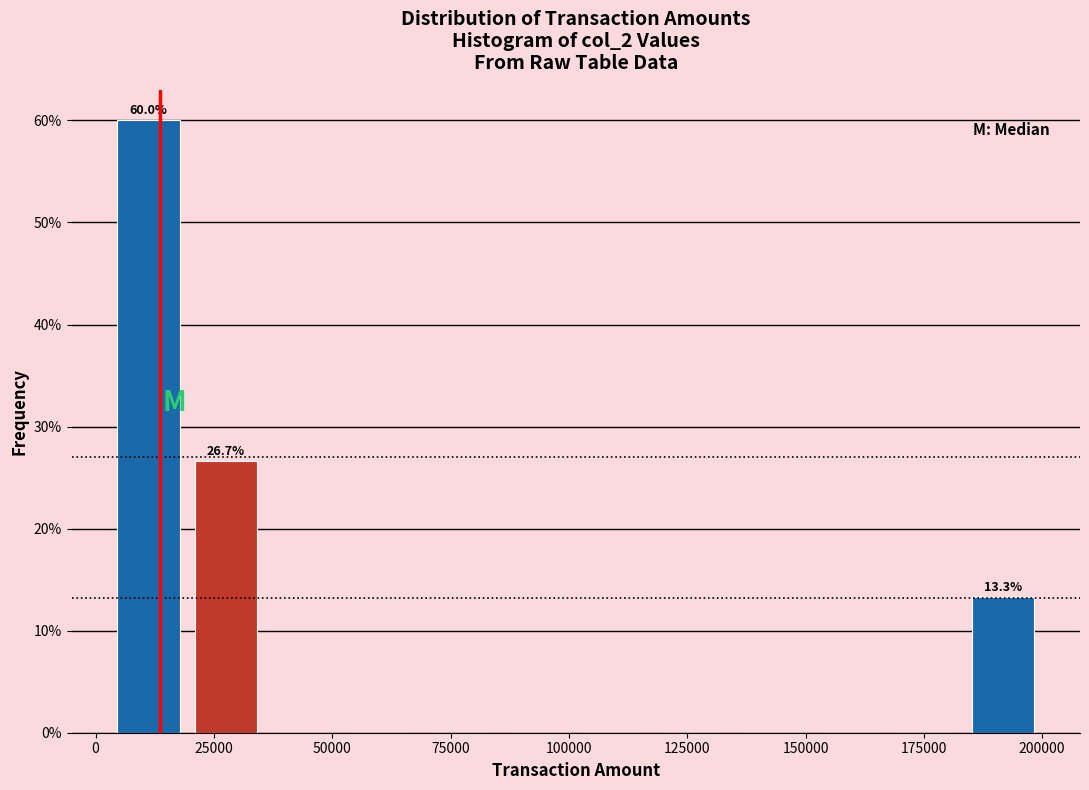

Around what value on the x-axis is the tallest bar? Give the approximate position of its centre, as read against the axis.

10000